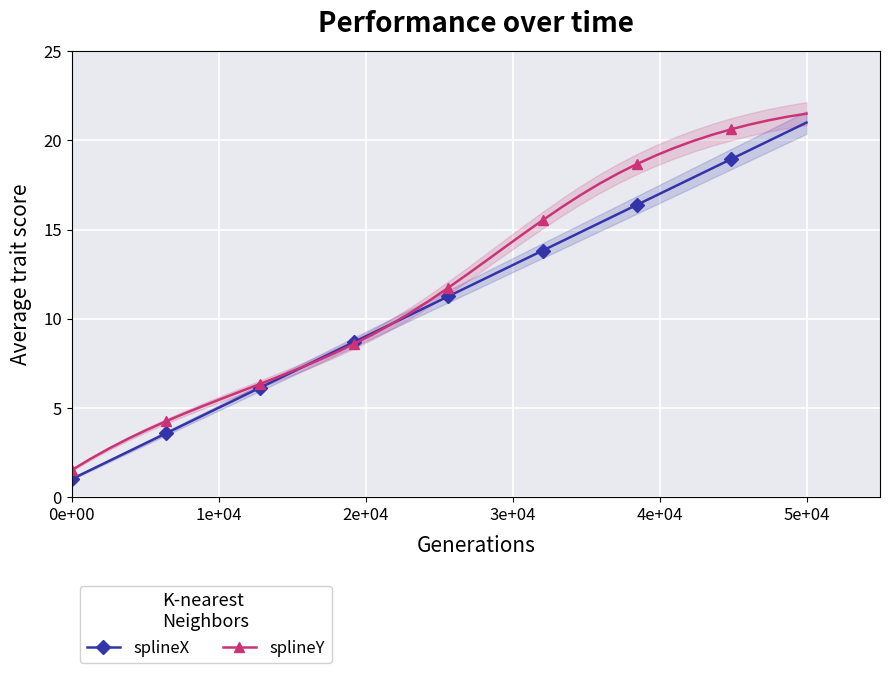

True or false: splineX has more than 1 points higher than both neighbors.

False